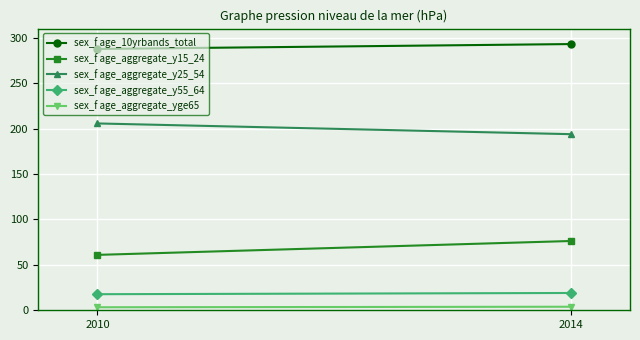

How many lines are shown in the chart?

5